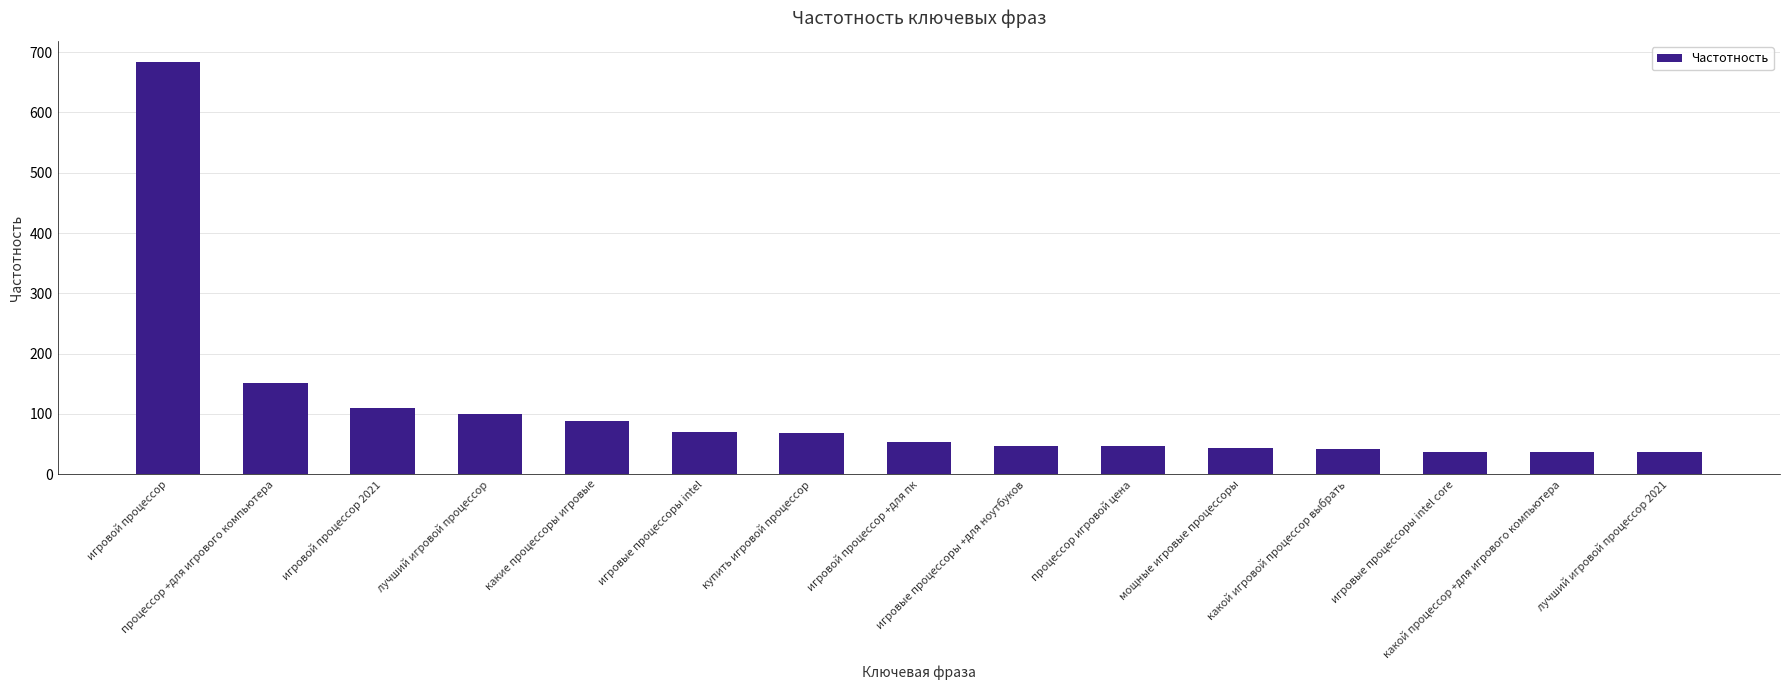

What is the smallest value displayed?

36